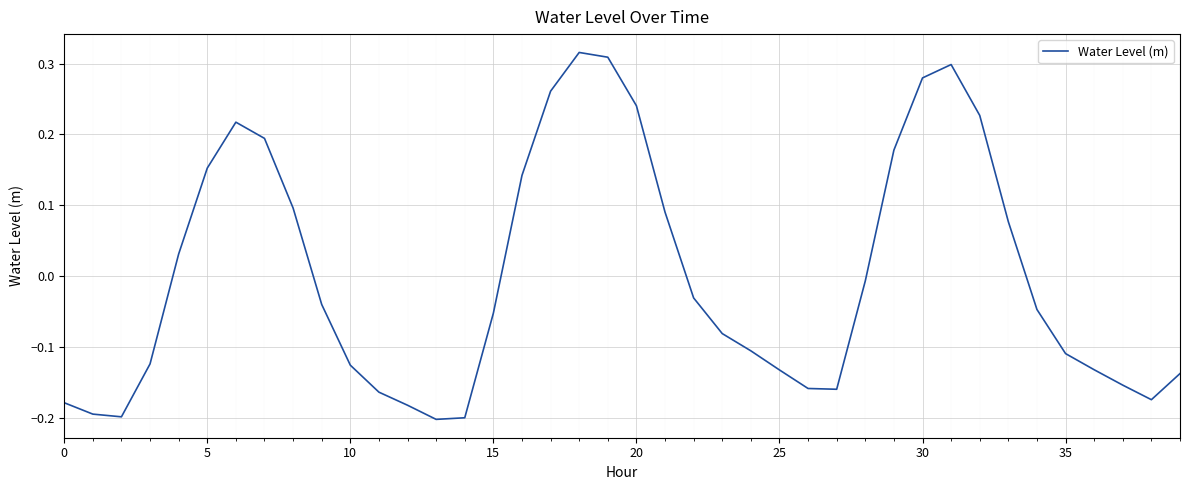

How many values exceed 0?

16